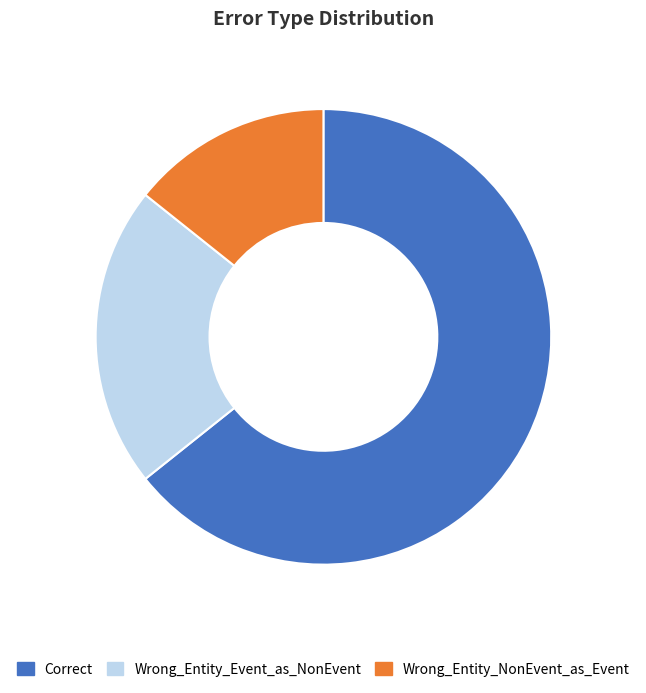

What is the ratio of the value at Wrong_Entity_Event_as_NonEvent to the value at Wrong_Entity_NonEvent_as_Event?

1.5